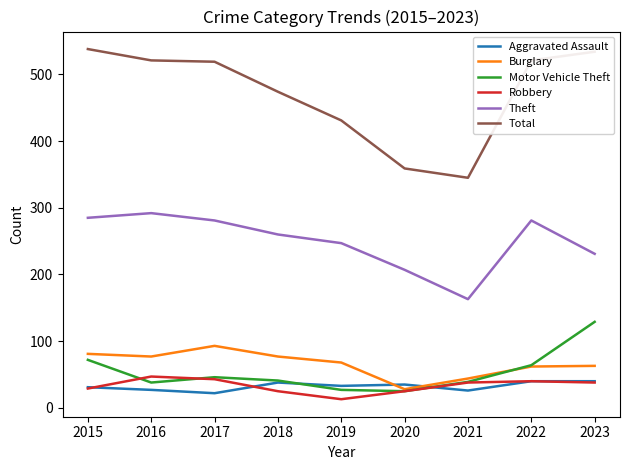

At which label is Theft closest to 227?

2023